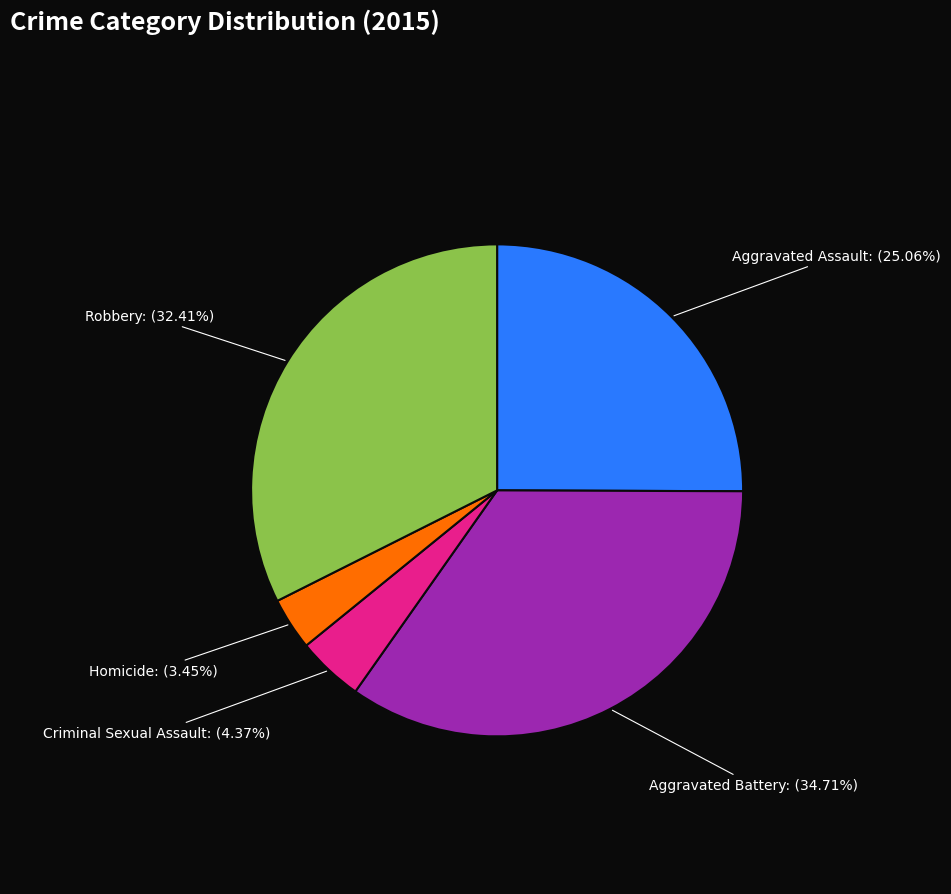

To the nearest percent, what portion does Homicide represent?

3%